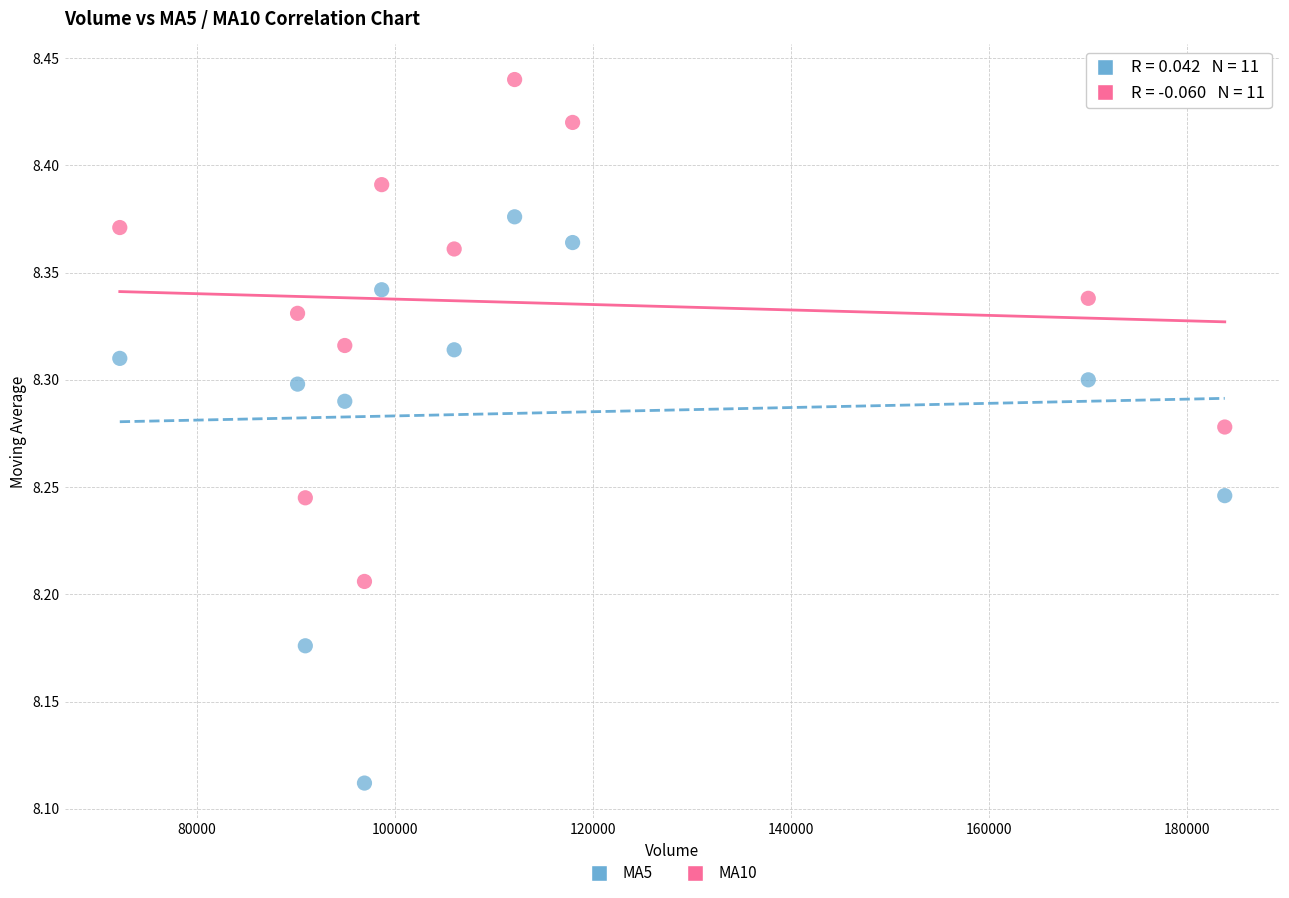

Which series reaches the maximum Y coordinate?

MA10